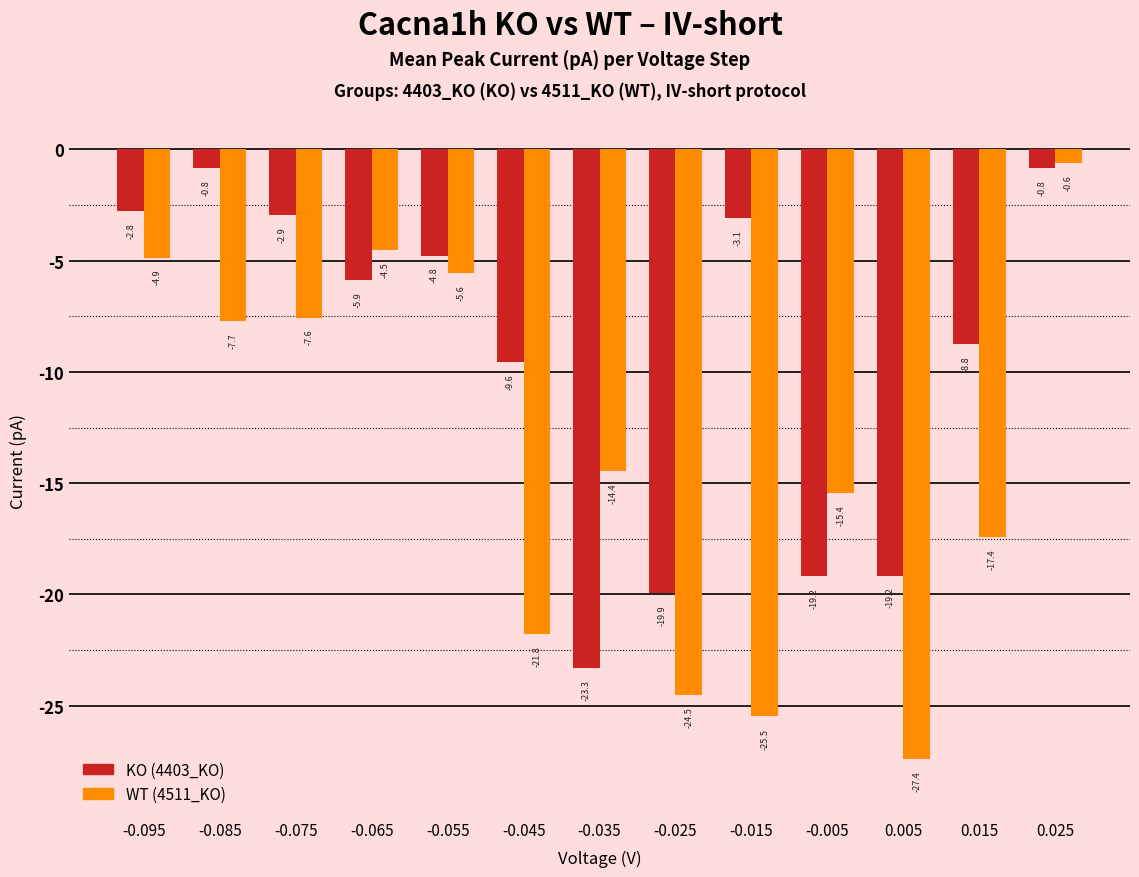

At which category is the sum across all series the highest?

0.025